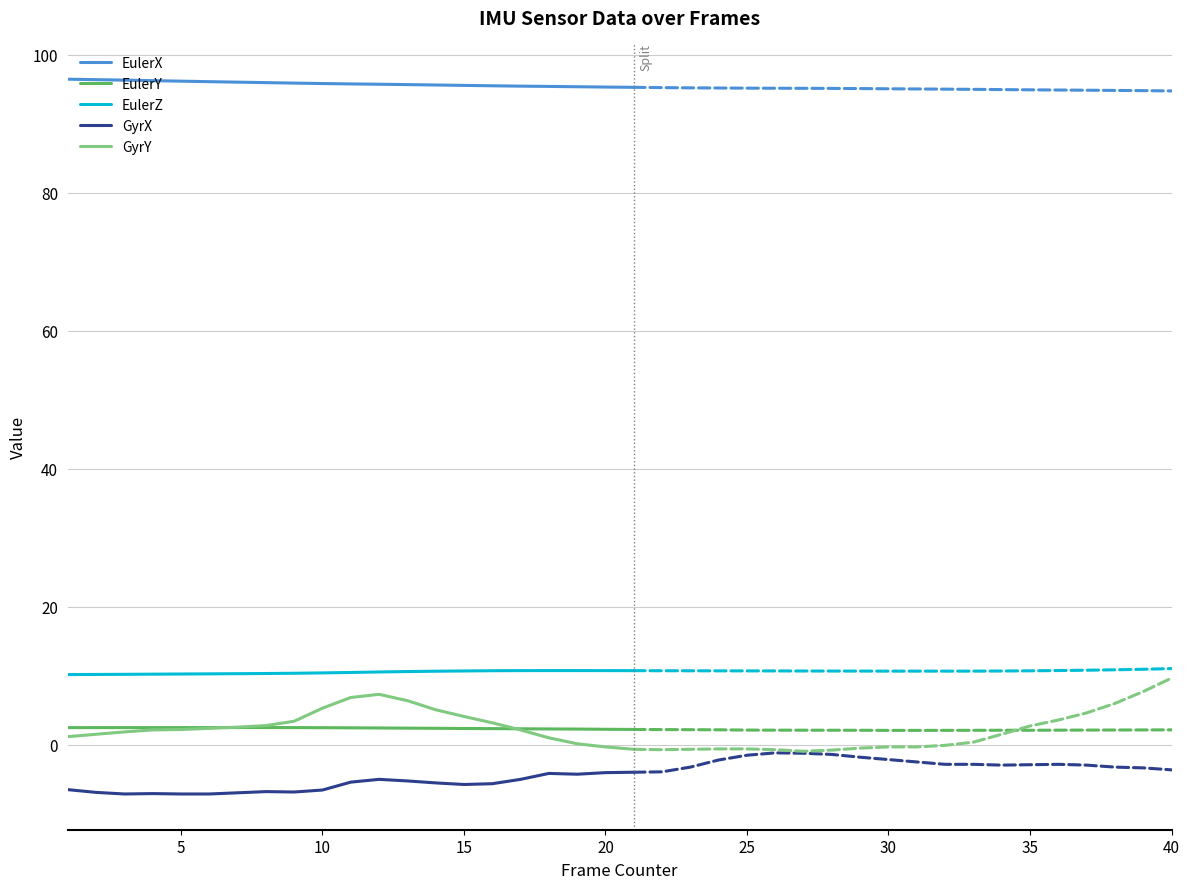

What is the approximate value of EulerZ at 10?

10.4